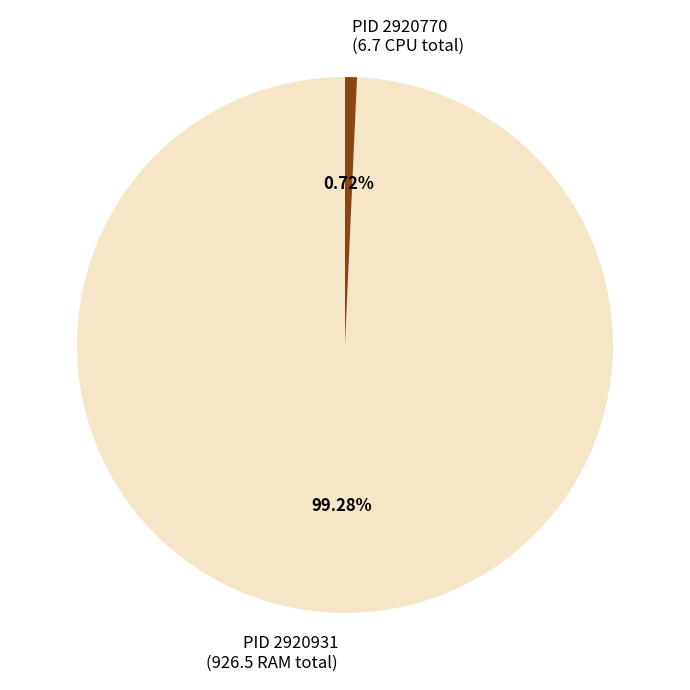

Between PID 2920931 (926.5 RAM total) and PID 2920770 (6.7 CPU total), which is larger?

PID 2920931 (926.5 RAM total)